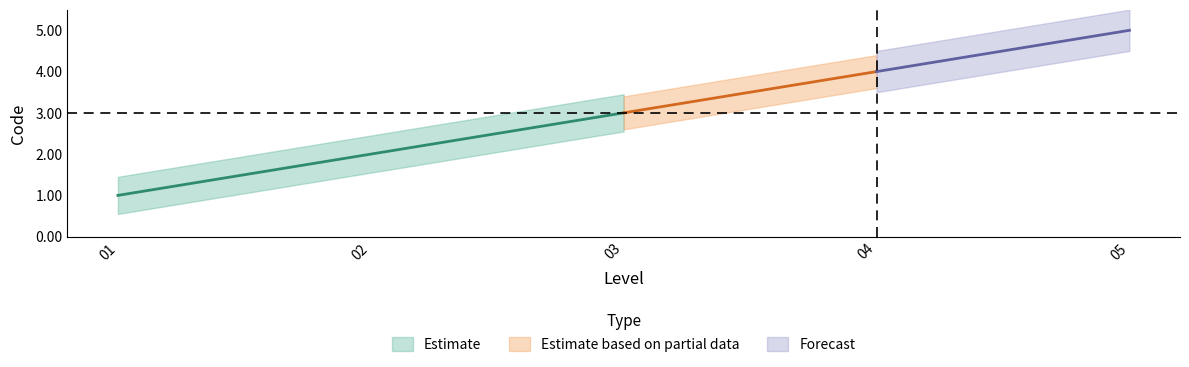

The value of Code_mid at 2 is 3. True or false?

False